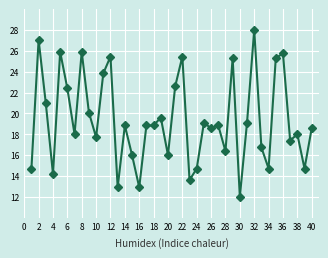

True or false: there are more than 1 points higher than both neighbors.

True